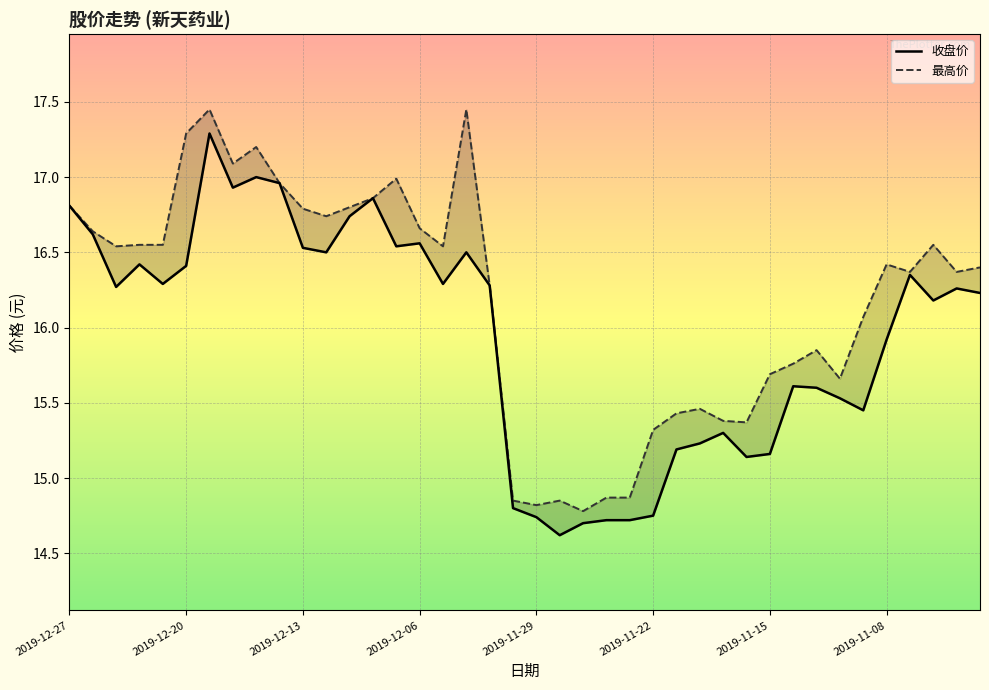

Is it true that 收盘价 equals 14.8 at 2019-11-22?

True